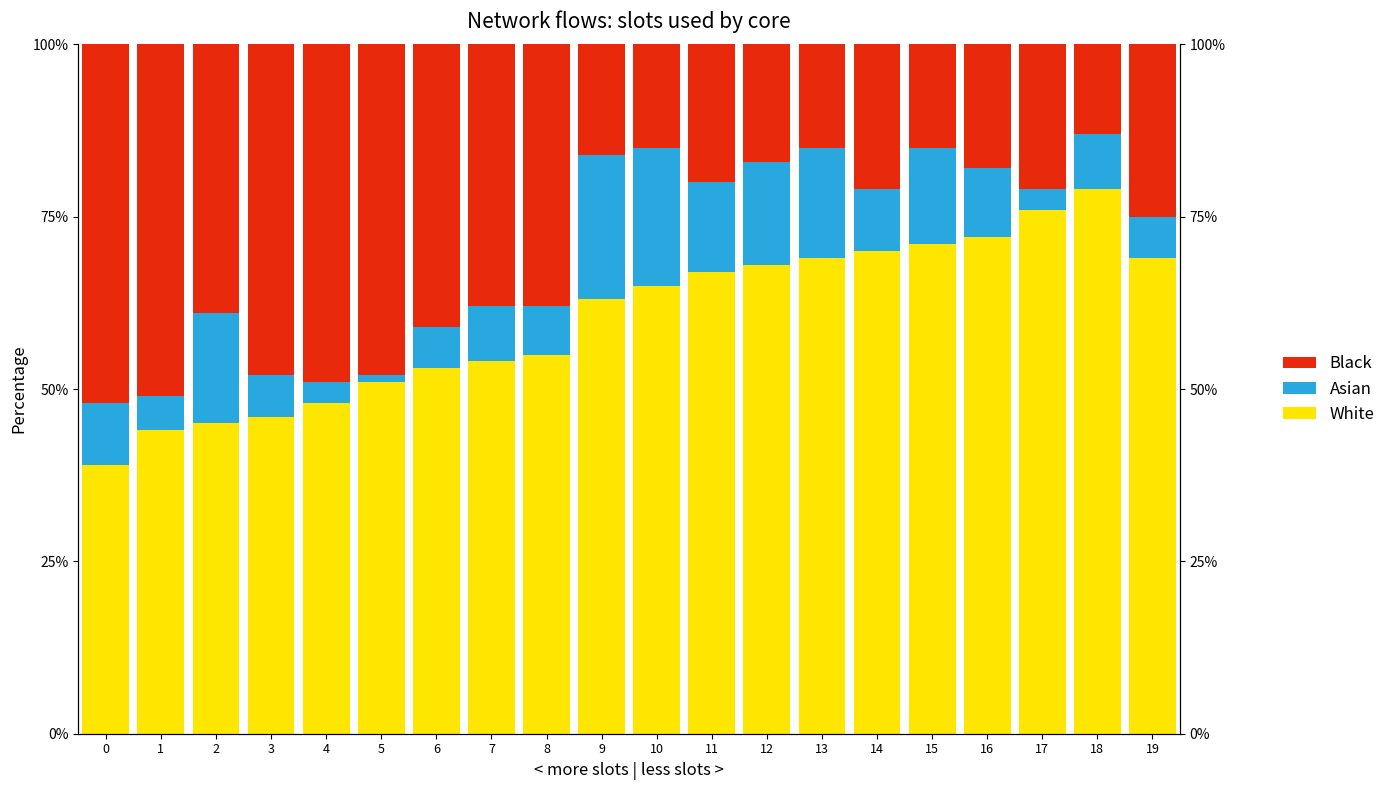

Reading left to right, transcribe all the data shown in this chart.

White: 39.0	44.0	45.0	46.0	48.0	51.0	53.0	54.0	55.0	63.0	65.0	67.0	68.0	69.0	70.0	71.0	72.0	76.0	79.0	69.0
Asian: 9.0	5.0	16.0	6.0	3.0	1.0	6.0	8.0	7.0	21.0	20.0	13.0	15.0	16.0	9.0	14.0	10.0	3.0	8.0	6.0
Black: 52.0	51.0	39.0	48.0	49.0	48.0	41.0	38.0	38.0	16.0	15.0	20.0	17.0	15.0	21.0	15.0	18.0	21.0	13.0	25.0